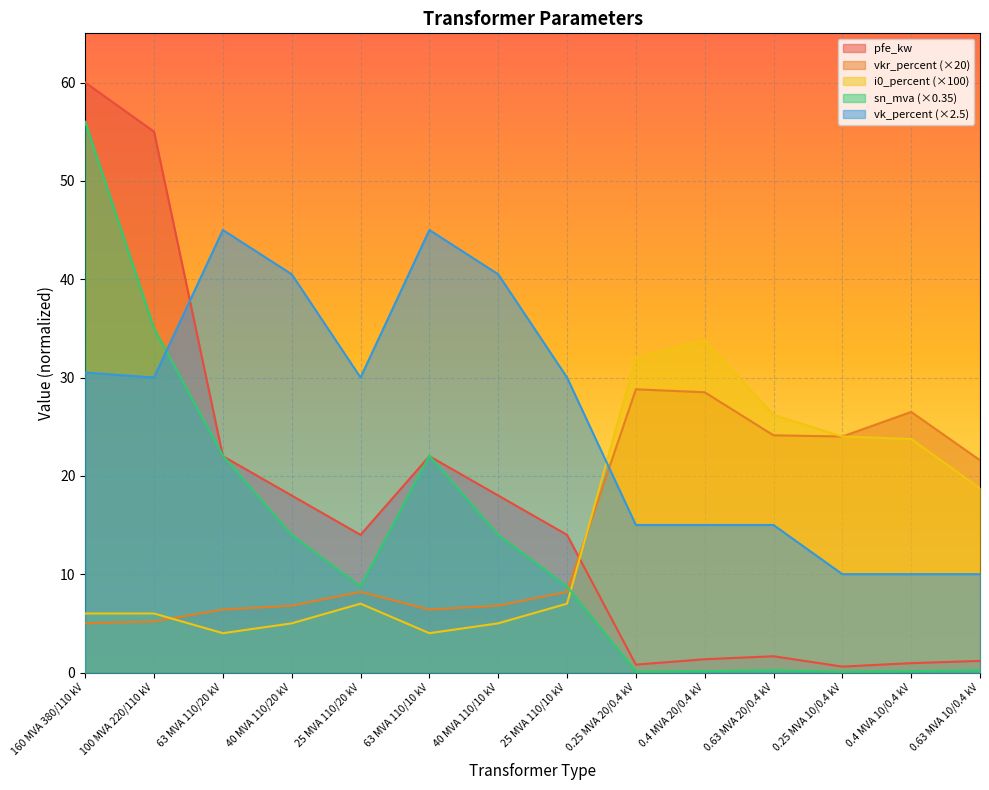

The value of i0_percent at 0.63 MVA 20/0.4 kV is 46.3. True or false?

False